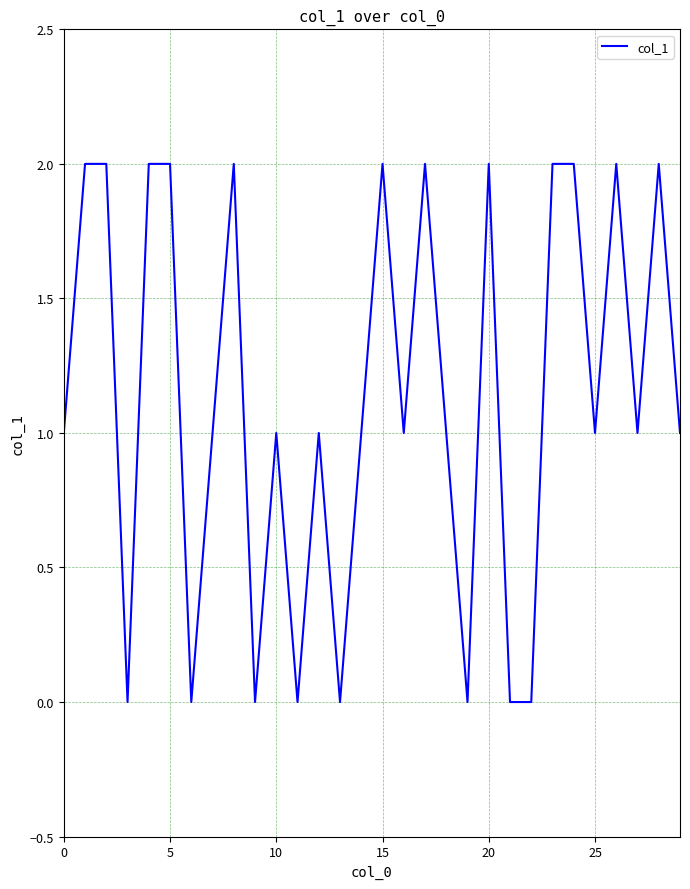

Is this an area chart (filled region under the line)?

No